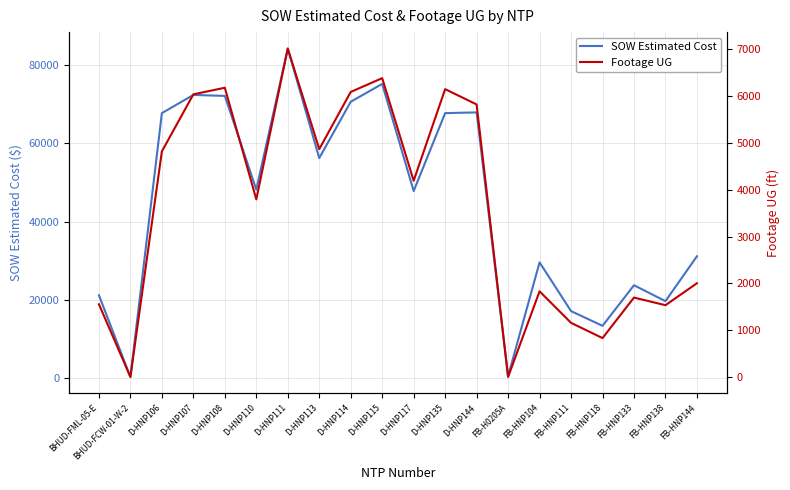

What is the difference between the second highest and minimum values in the Footage UG series?

6387.0